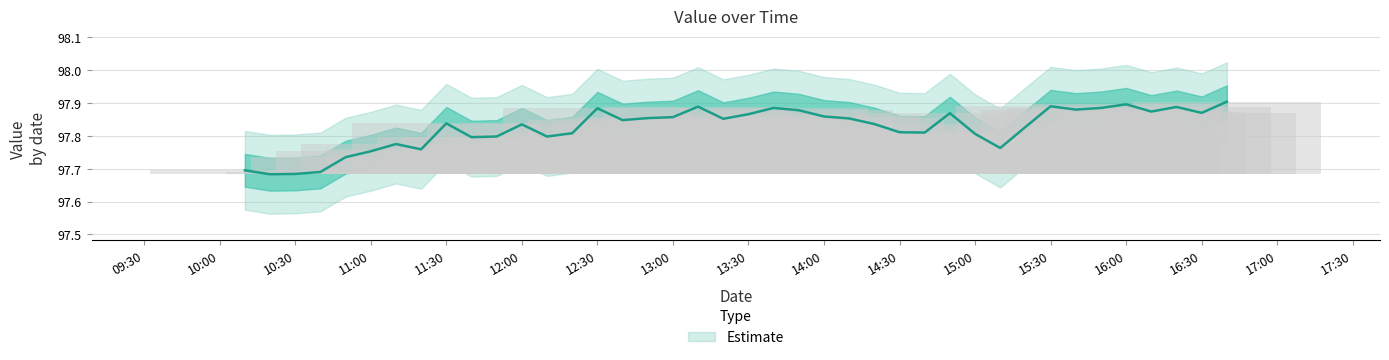

Which category has the lowest value across all series?

2016-10-19T10:20:00